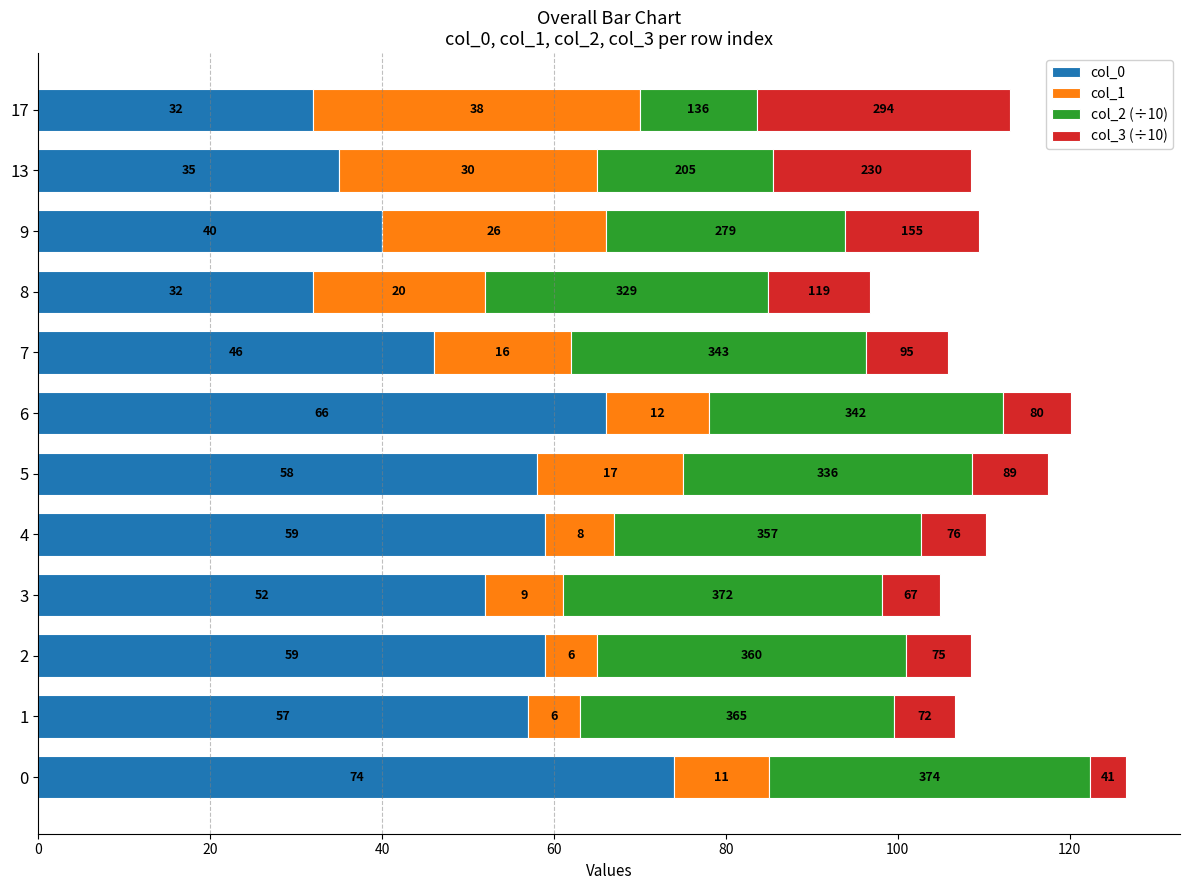

What value does the col_0 series have at 5?

58.0